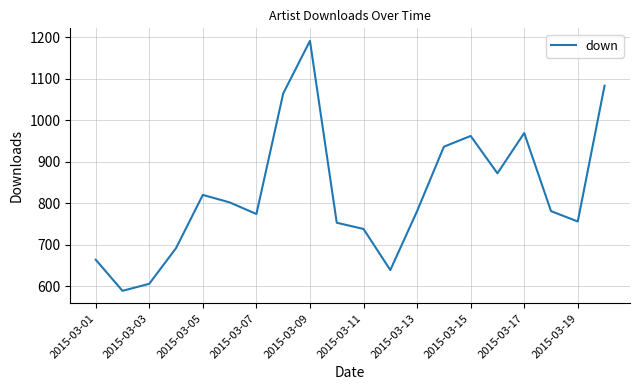

What is the difference between the maximum and minimum values?

602